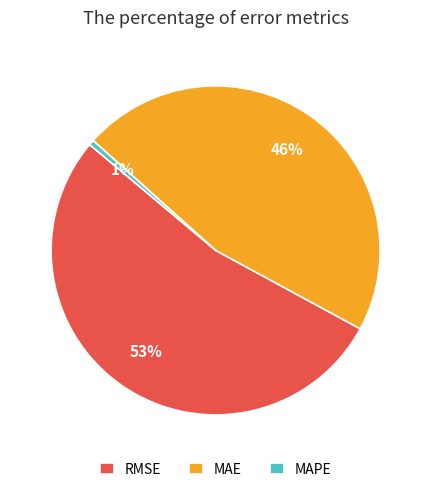

How many slices are in this pie chart?

3